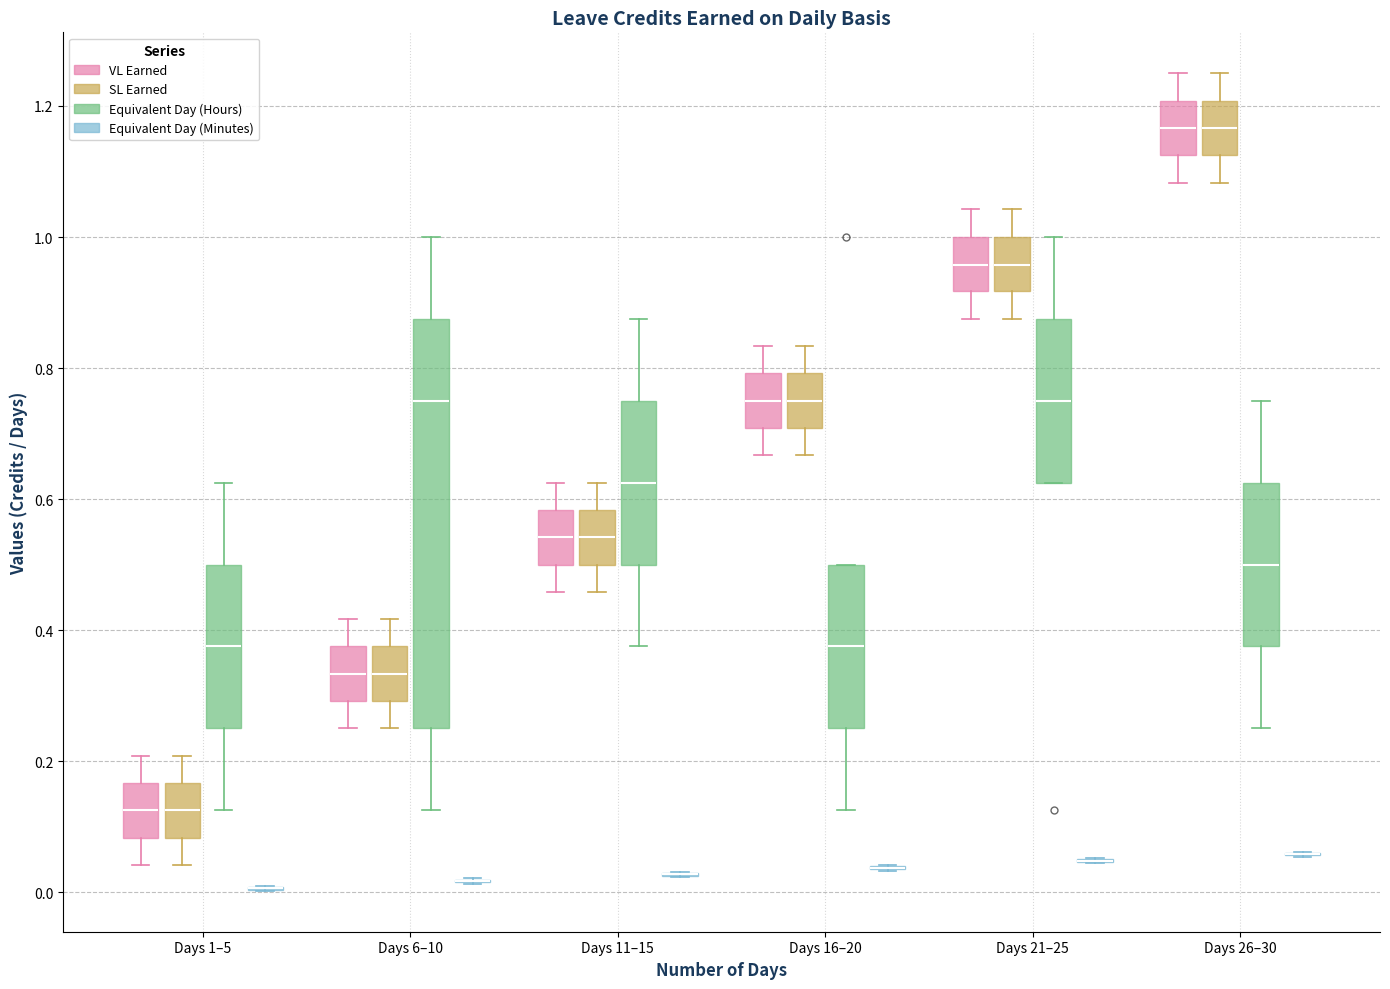

Which box is the tallest, from its lower edge to its upper edge?

Days 6–10 (Equivalent Day (Hours))